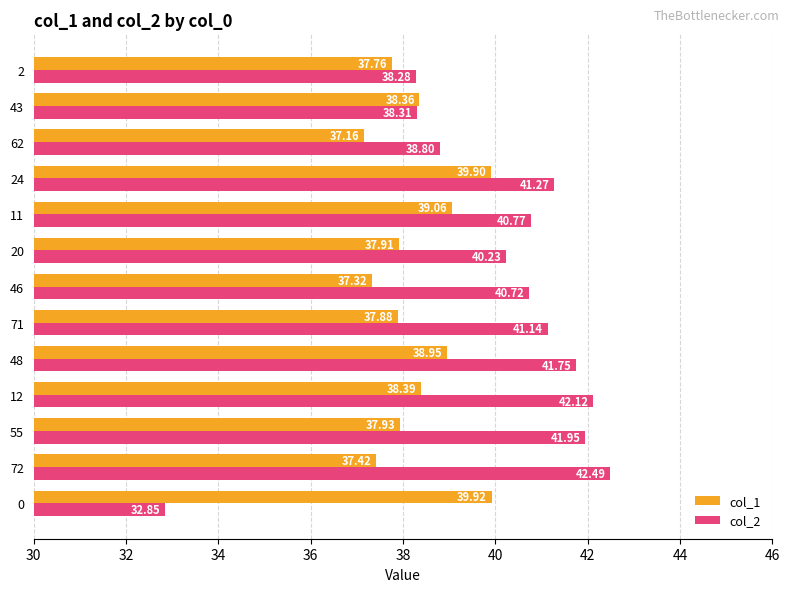

How many data points in col_2 are above 40?

9